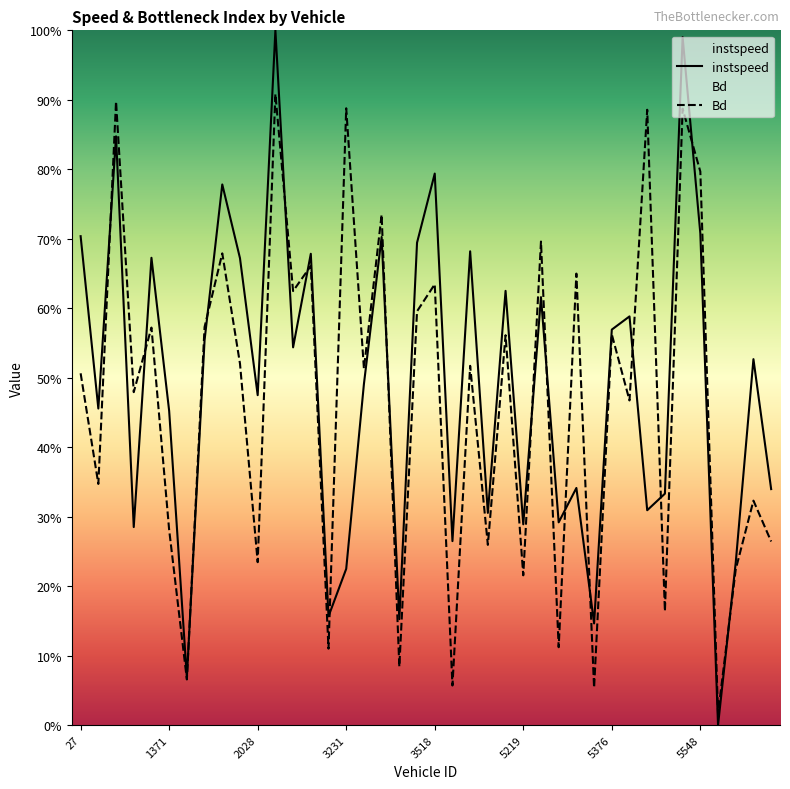

Rank the series by their average value, from highest to lowest.

instspeed, Bd